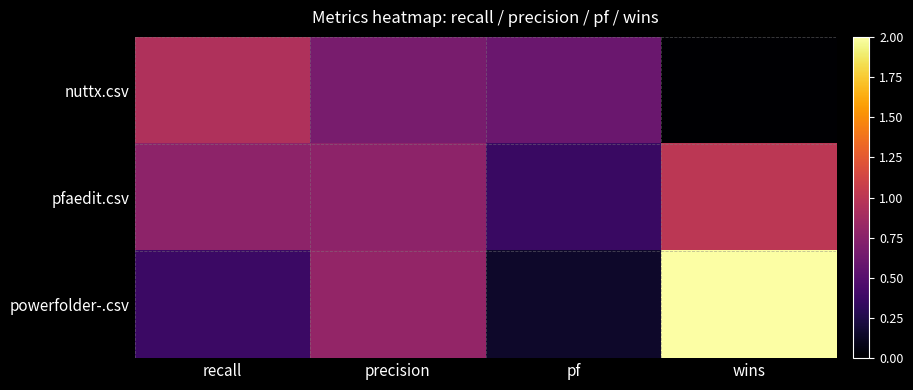

Rank the series by their average value, from highest to lowest.

powerfolder-.csv, pfaedit.csv, nuttx.csv